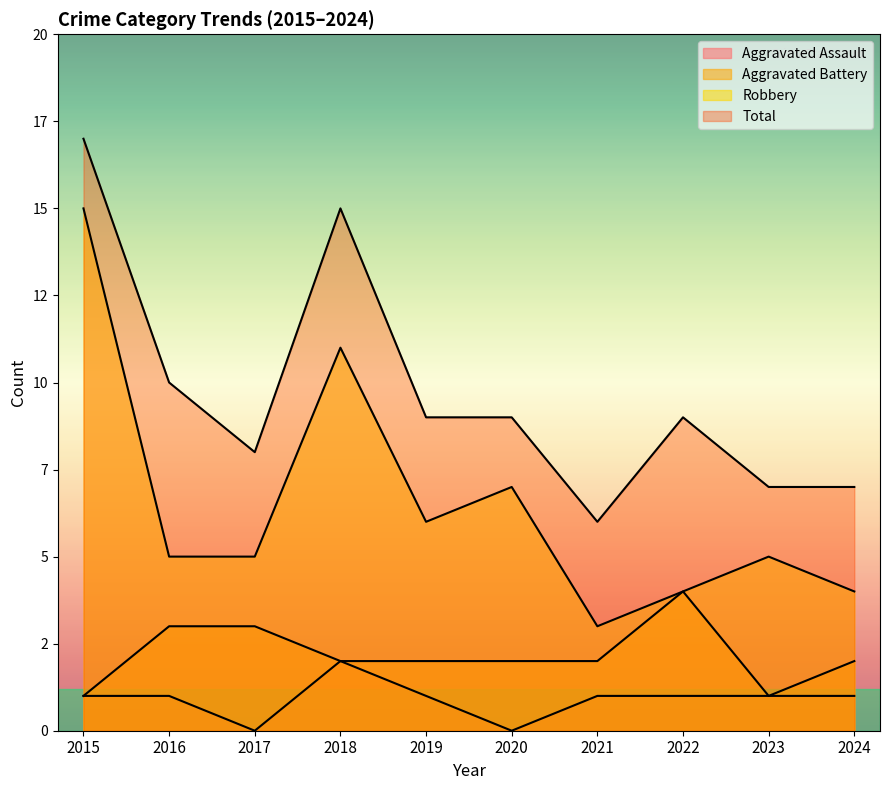

What is the sum of all Aggravated Battery values?

22